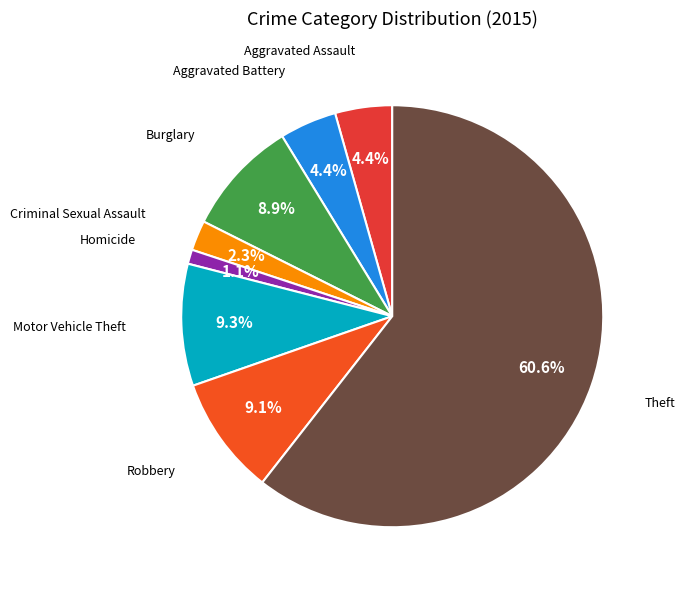

Count the number of slices in the pie.

8